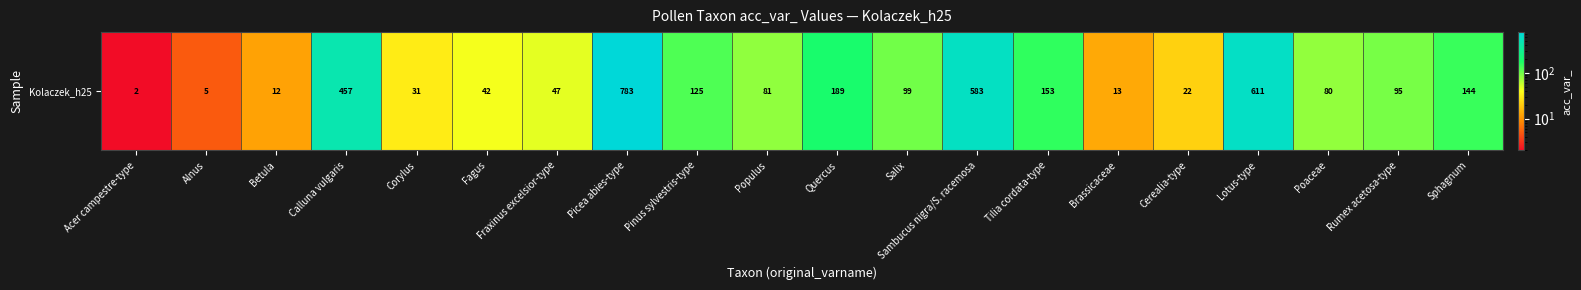

The chart shows a value of 8 at Alnus. True or false?

False